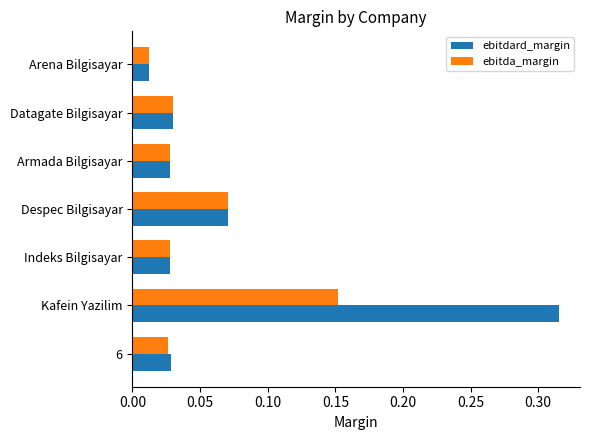

At which label does ebitda_margin reach its minimum?

Arena Bilgisayar